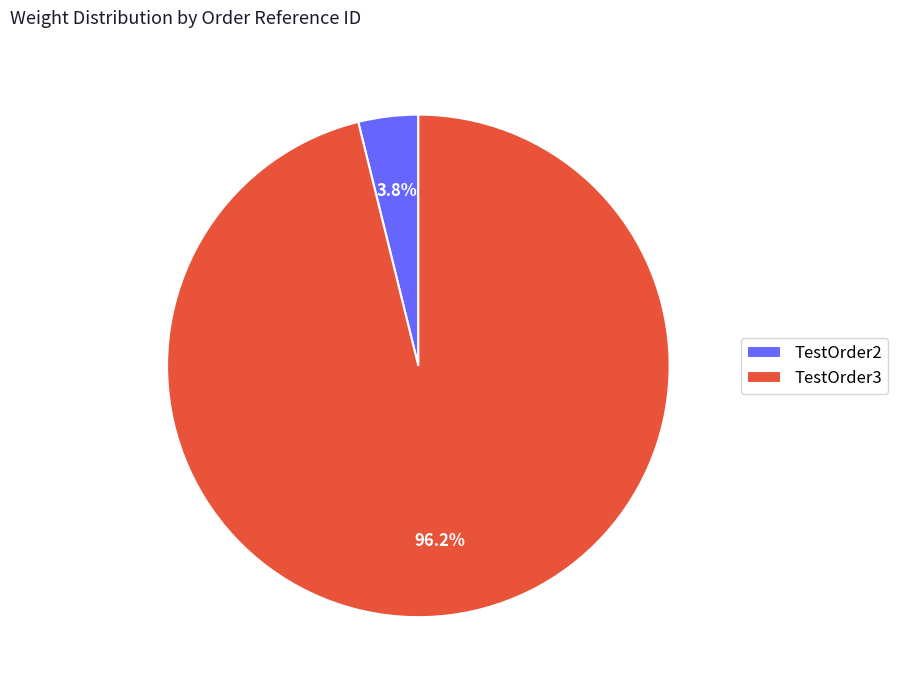

True or false: TestOrder2 accounts for 4% of the total.

True